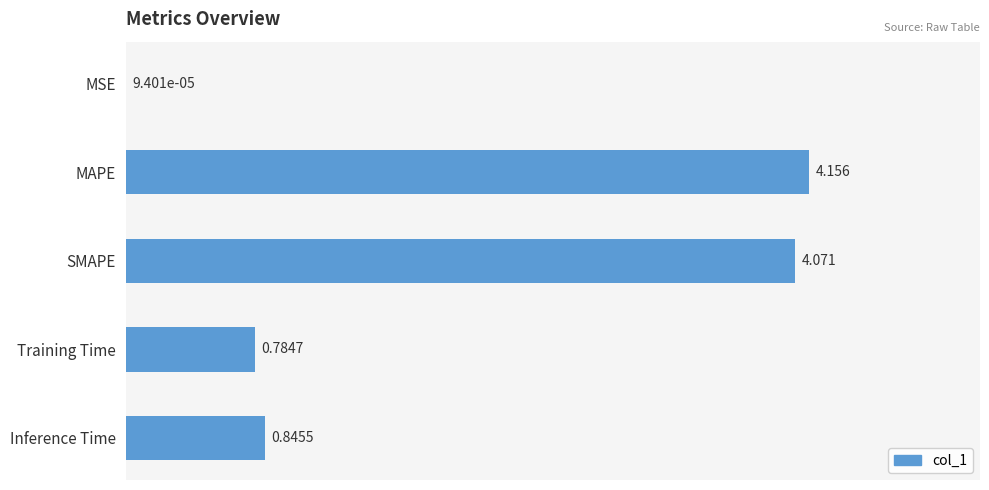

Which category has the highest value across all series?

MAPE